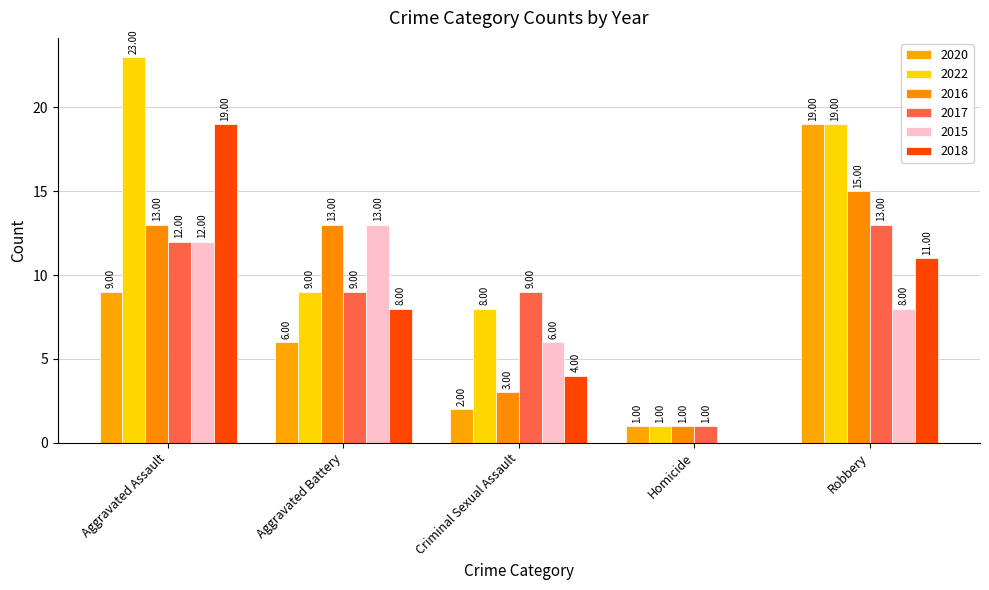

How many groups of bars are there?

5